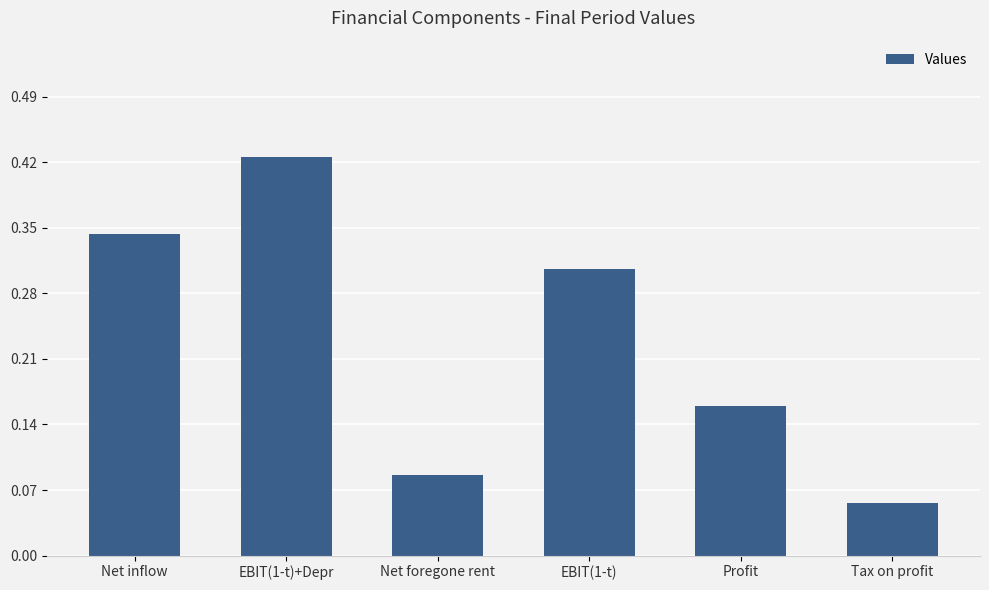

What position from the right is Profit?

2